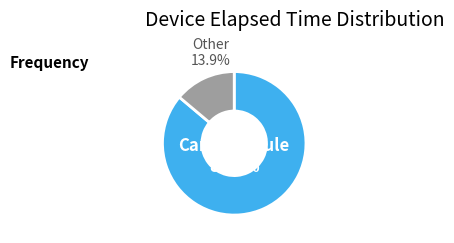

Is there any slice that represents more than half of the pie?

Yes